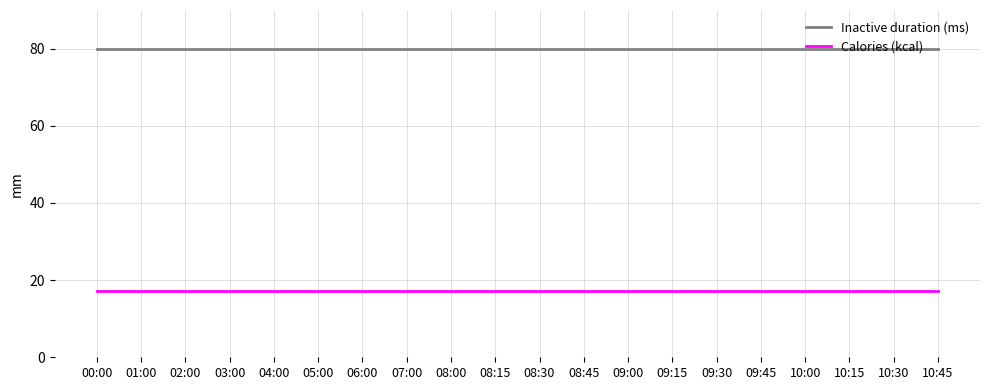

Rank the series by their average value, from highest to lowest.

Inactive duration (ms), Calories (kcal)